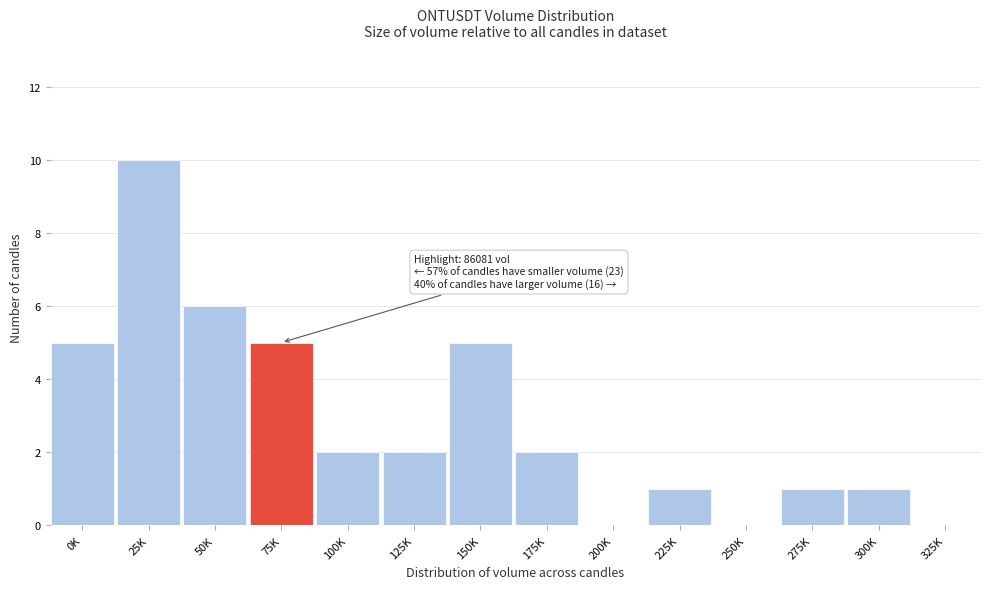

Reading right to left, extract all data points from this chart.

325K=0	300K=1	275K=1	250K=0	225K=1	200K=0	175K=2	150K=5	125K=2	100K=2	75K=5	50K=6	25K=10	0K=5